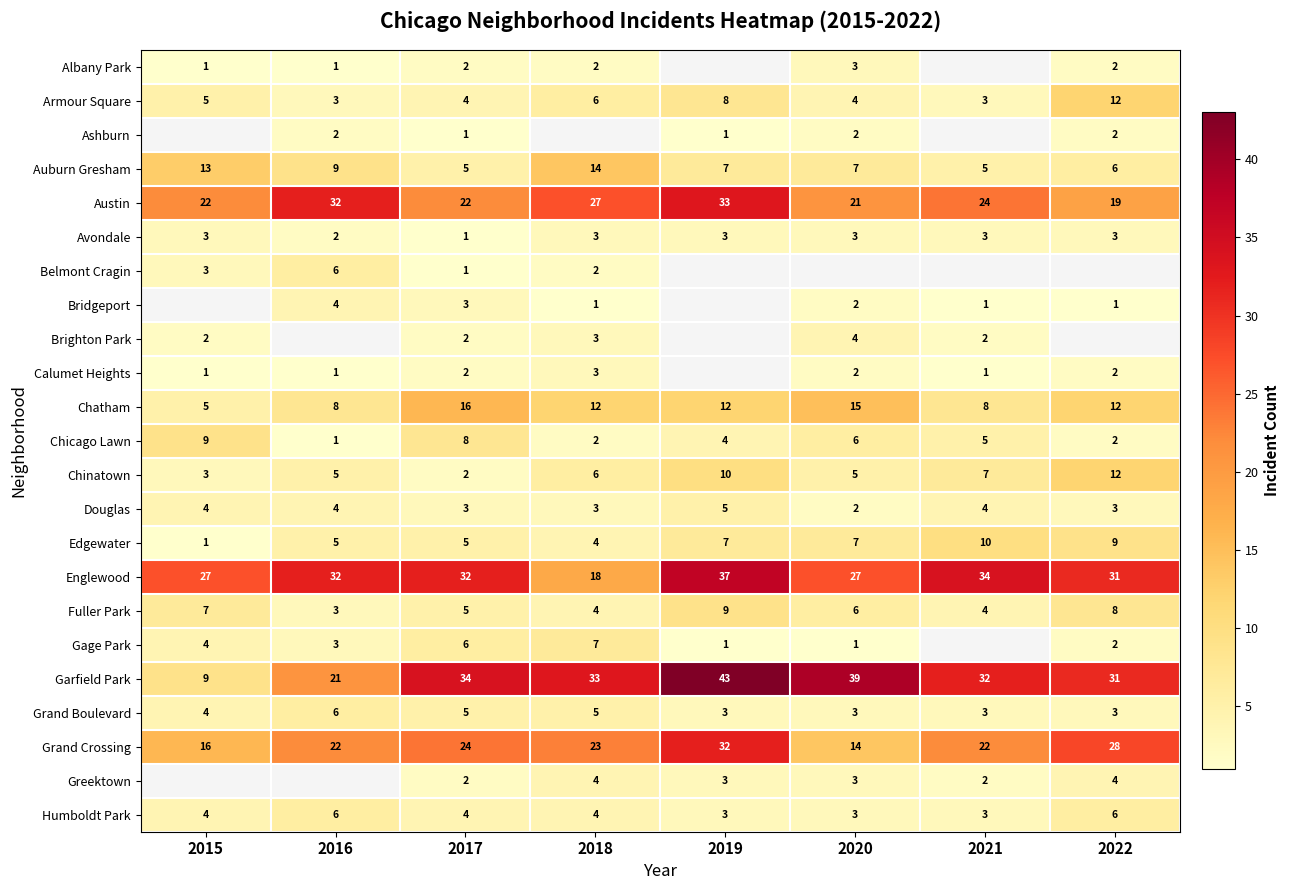

Is it true that Edgewater equals 16.1 at 2022?

False